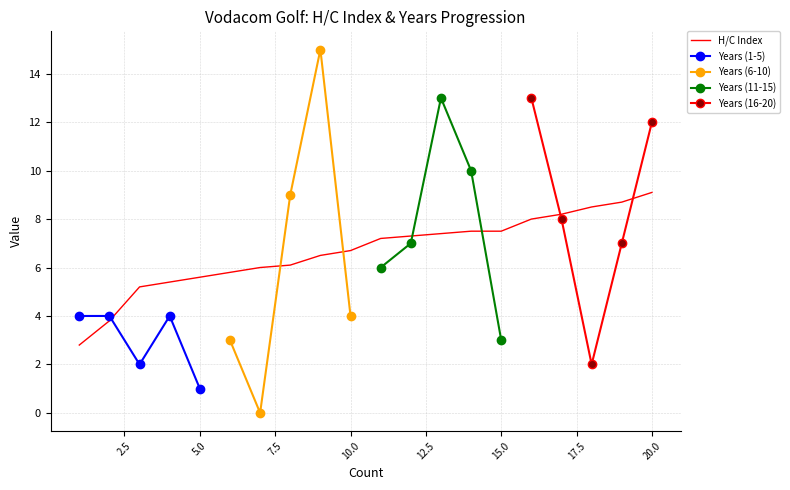

Between 4 and 19, which series saw the biggest shift?

H/C Index